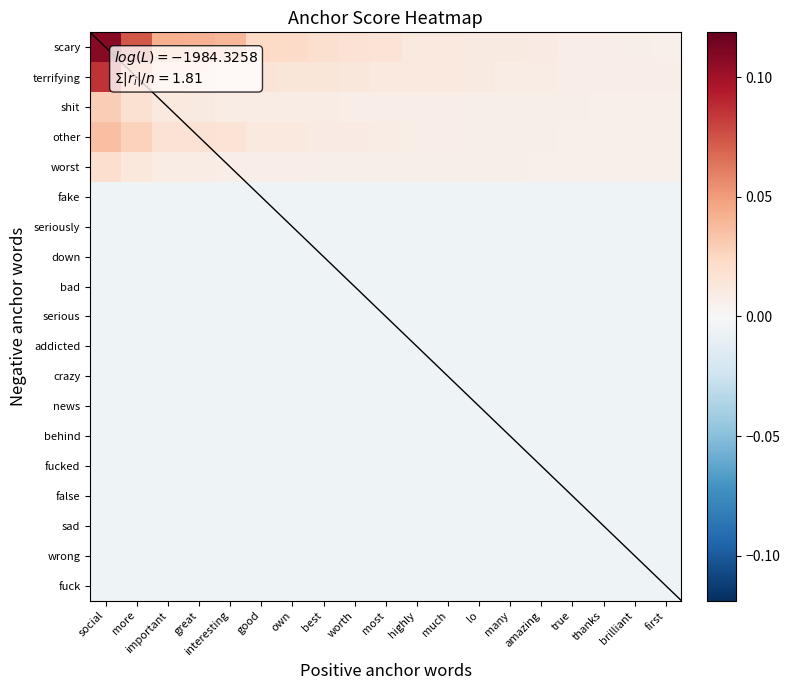

Rank the series at much from lowest to highest value.

fake, seriously, down, bad, serious, addicted, crazy, news, behind, fucked, false, sad, wrong, fuck, worst, other, shit, scary, terrifying